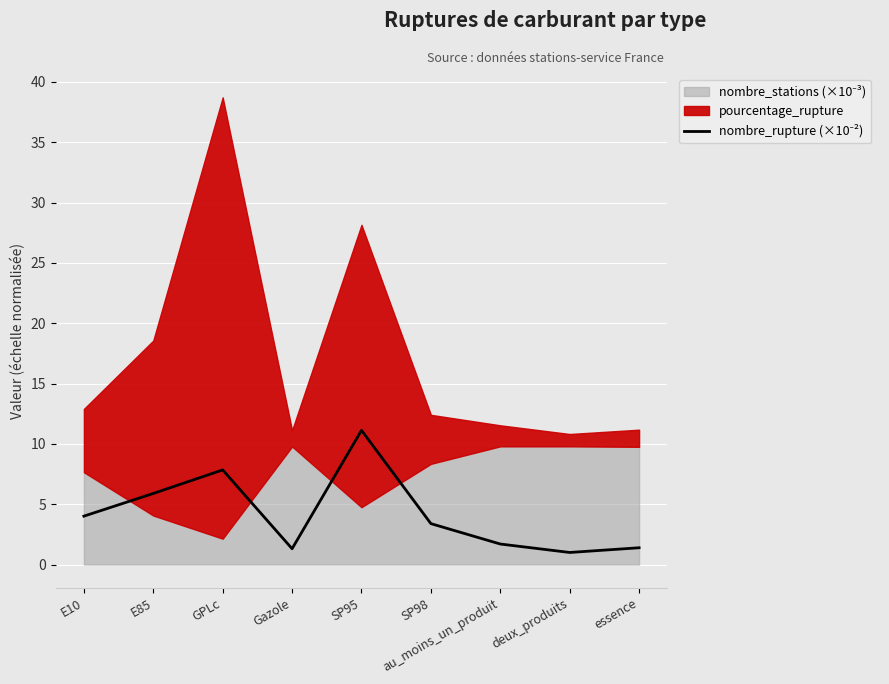

Count the number of values greater than 3.

5